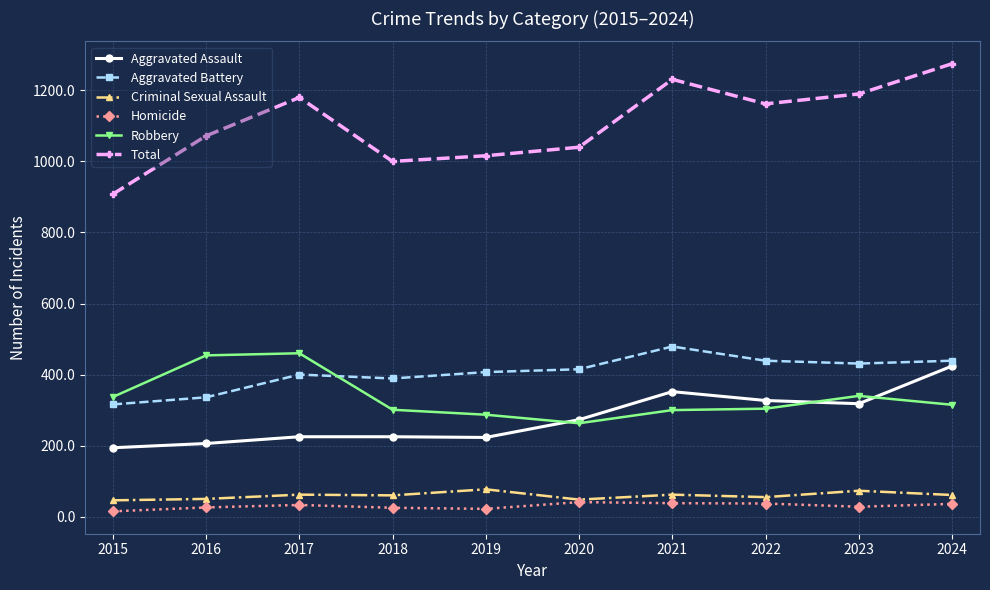

True or false: Criminal Sexual Assault has more than 0 points higher than both neighbors.

True